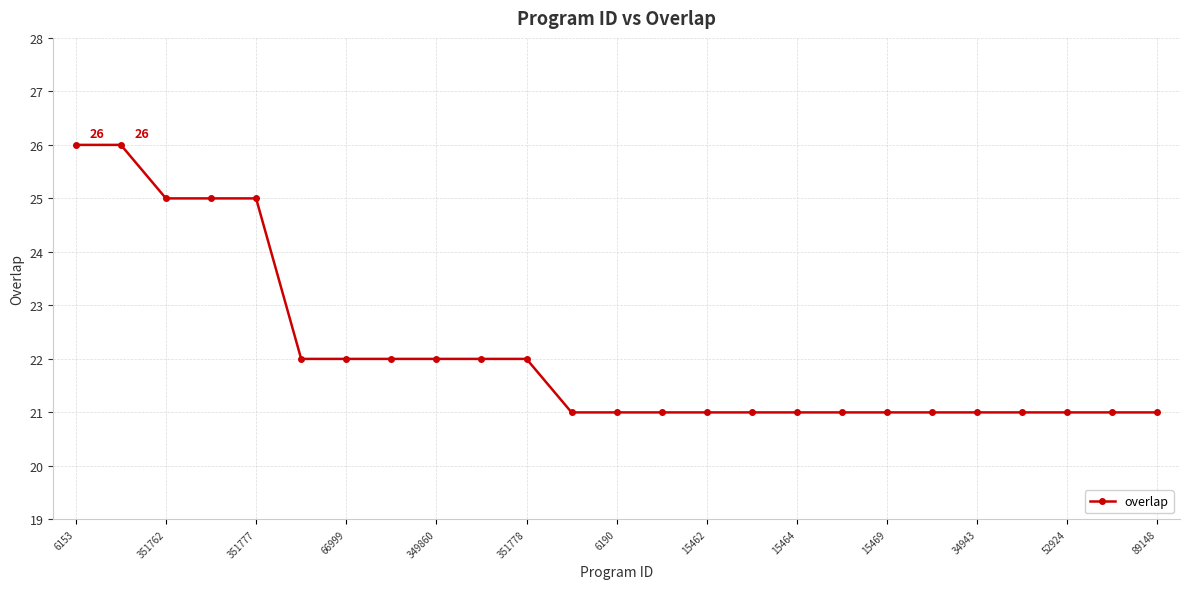

What is the value of the 13th point from the left?

21